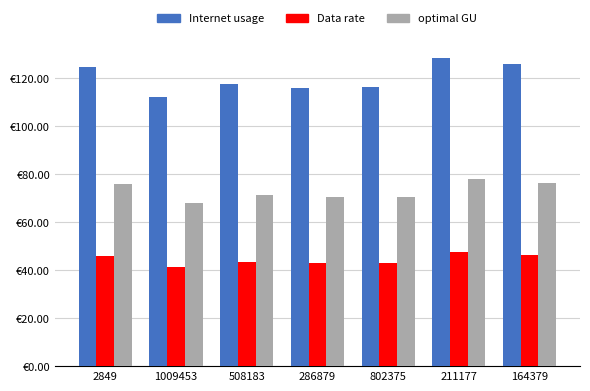

At which category does the chart reach its minimum across all series?

1009453